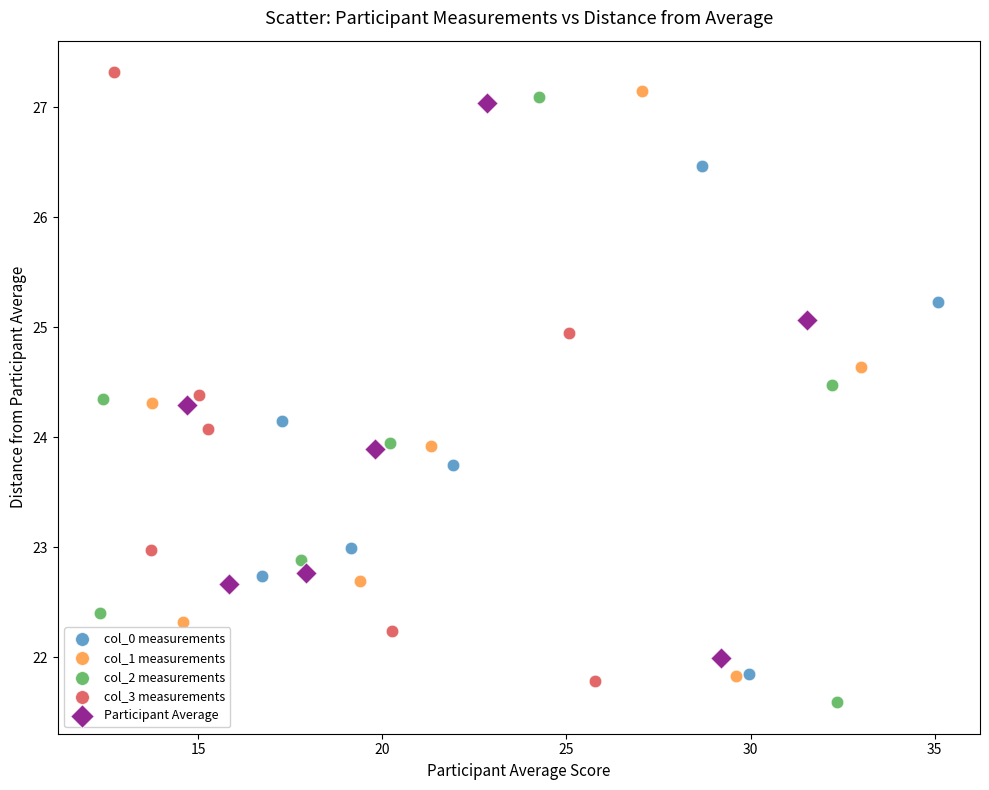

Which series reaches the maximum Y coordinate?

col_3 measurements